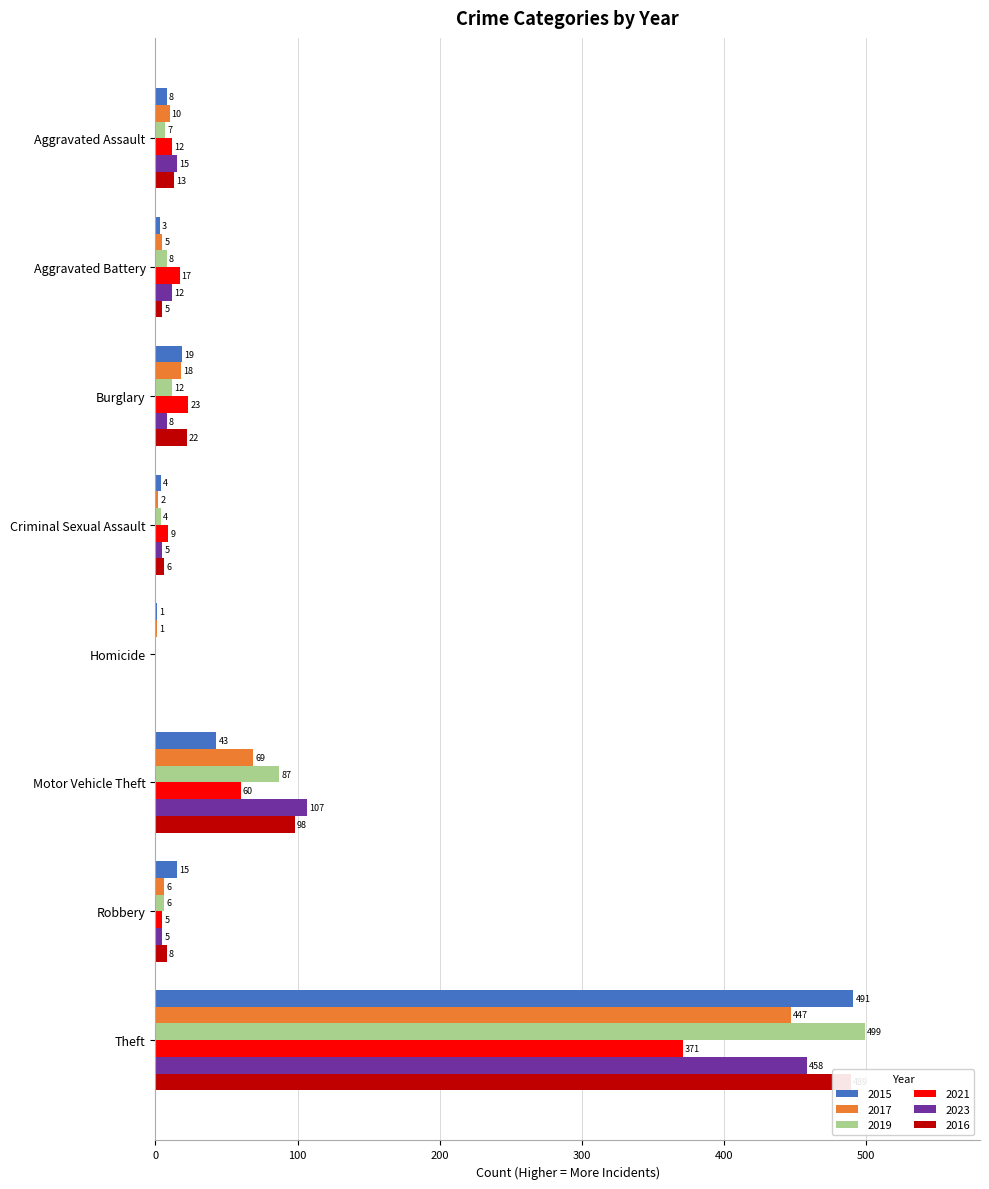

Where does the 2019 series first go above 8?

Burglary